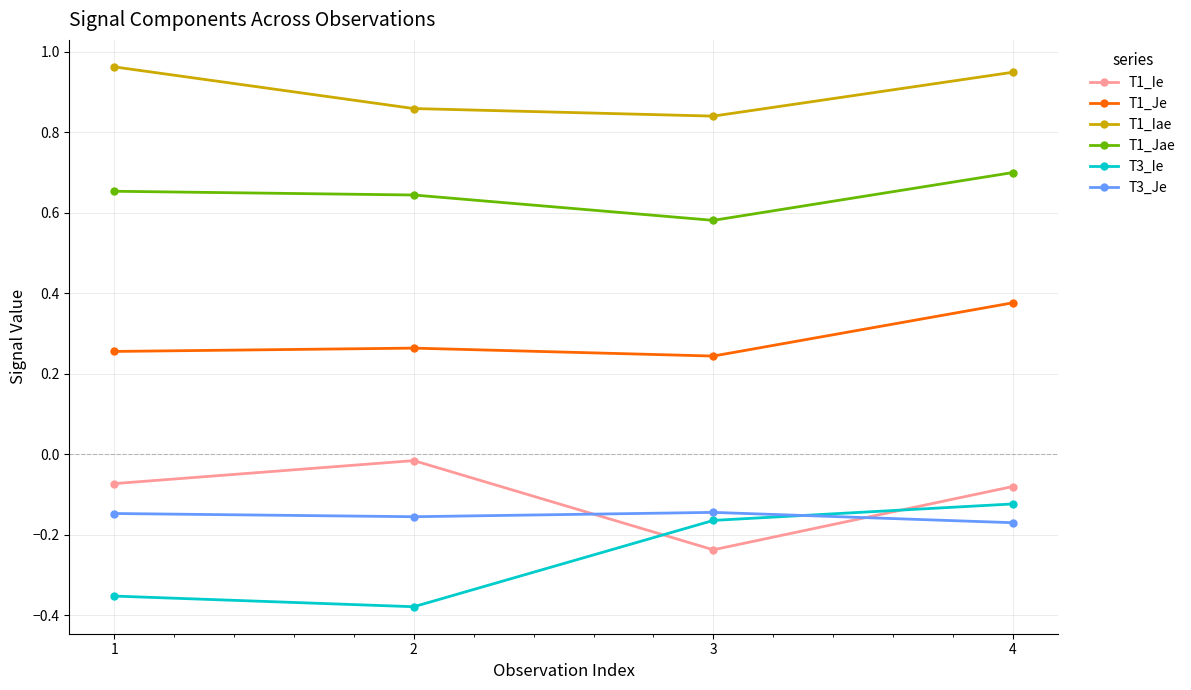

Is it true that T1_Jae equals 0.7 at 4?

True